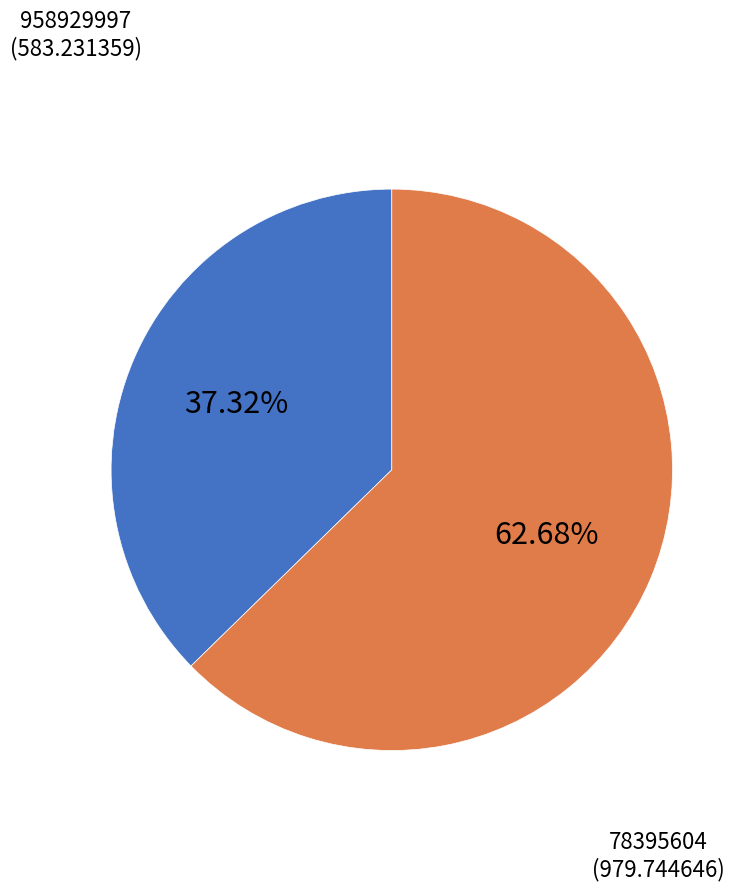

Is there any slice that represents more than half of the pie?

Yes